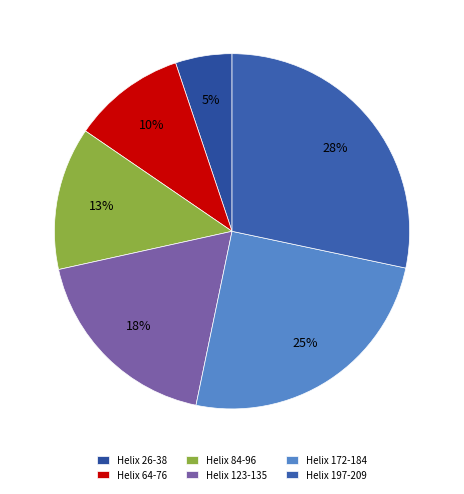

True or false: Helix 26-38 accounts for 5% of the total.

True